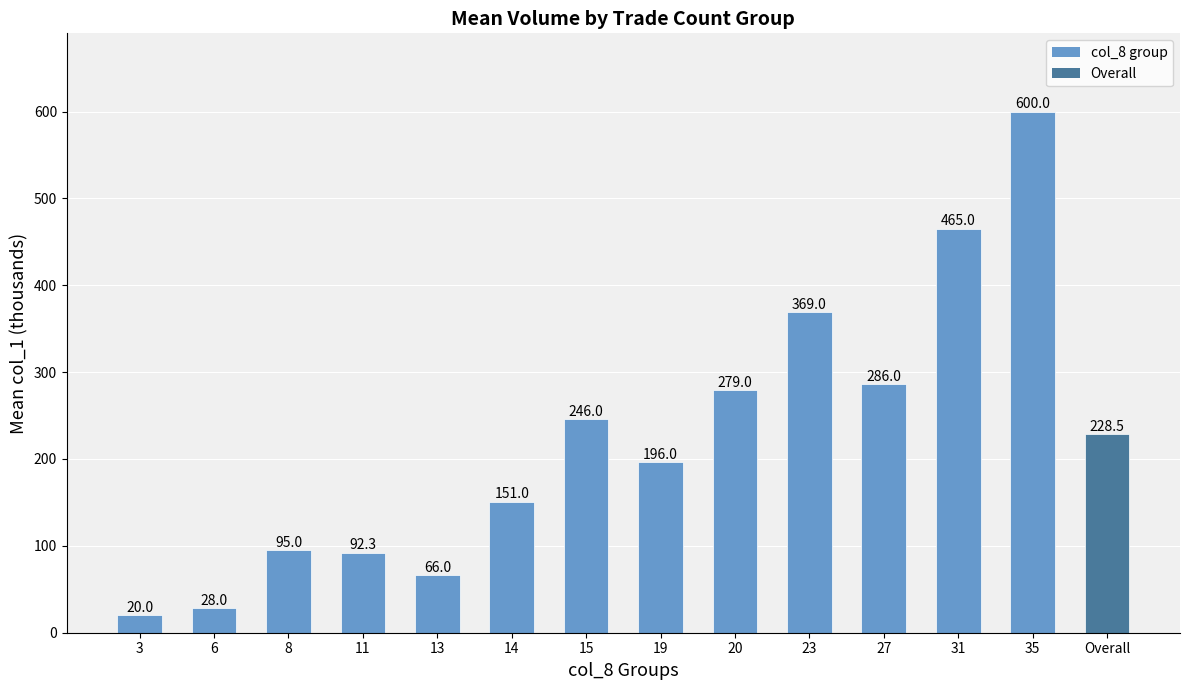

What is the sum of all values?

3121.8